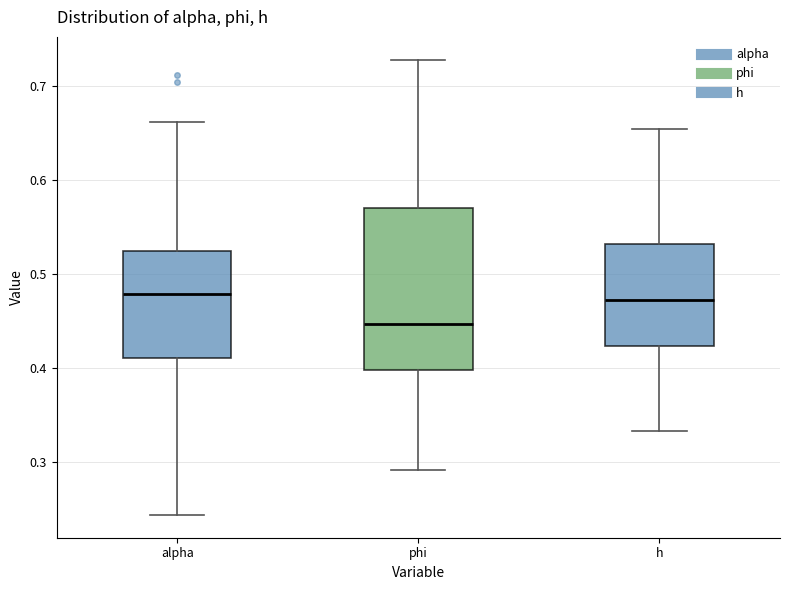

Comparing the boxes themselves (not the whiskers), which one is the tallest?

phi